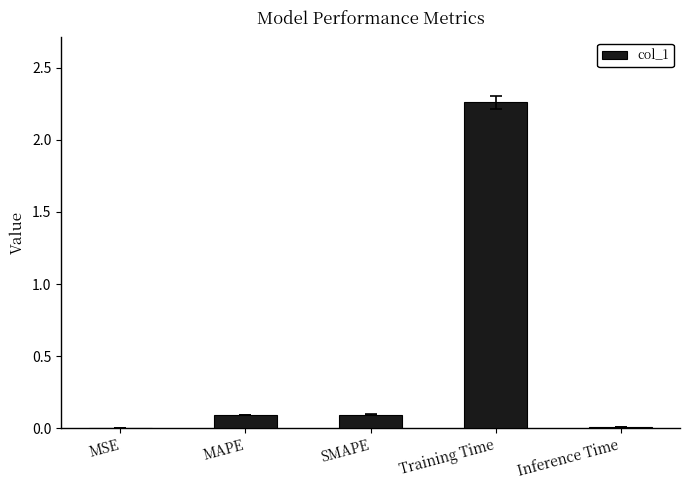

Are the bars horizontal?

No